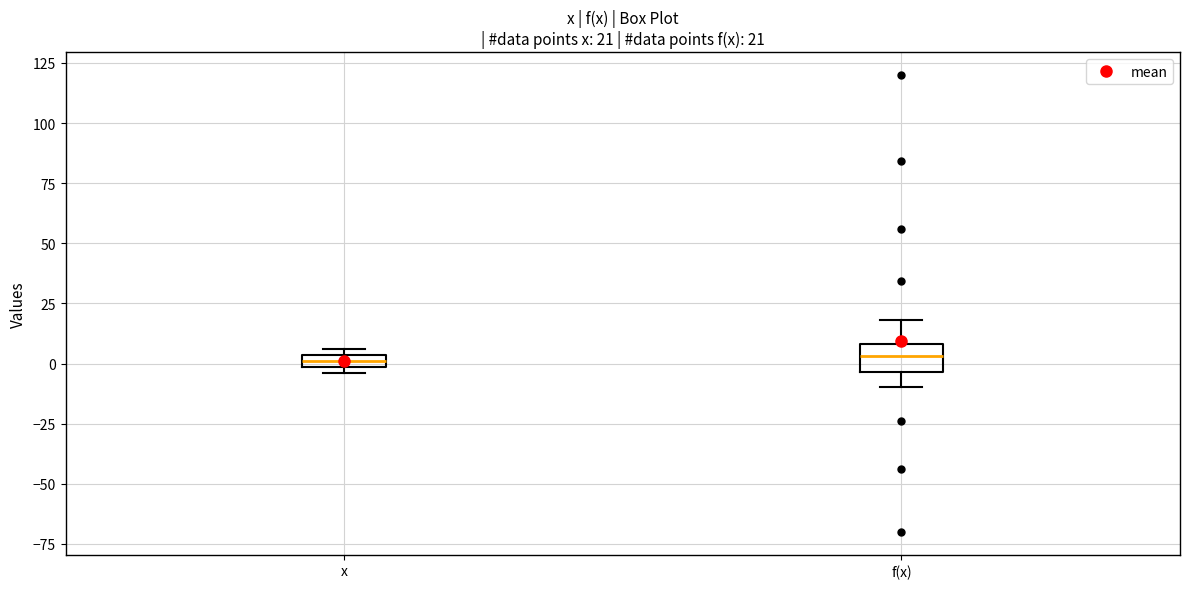

Comparing the boxes themselves (not the whiskers), which one is the tallest?

f(x)